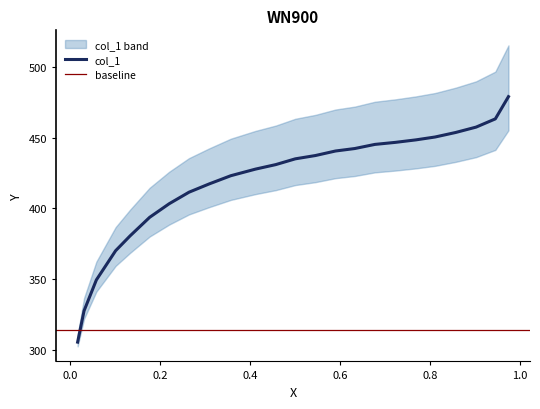

Reading left to right, transcribe all the data shown in this chart.

305.3	327.5	349.3	370.0	380.5	393.6	403.2	411.4	417.2	423.1	427.7	430.9	435.0	437.3	440.5	442.3	445.2	446.7	448.4	450.5	453.7	457.5	463.3	479.0